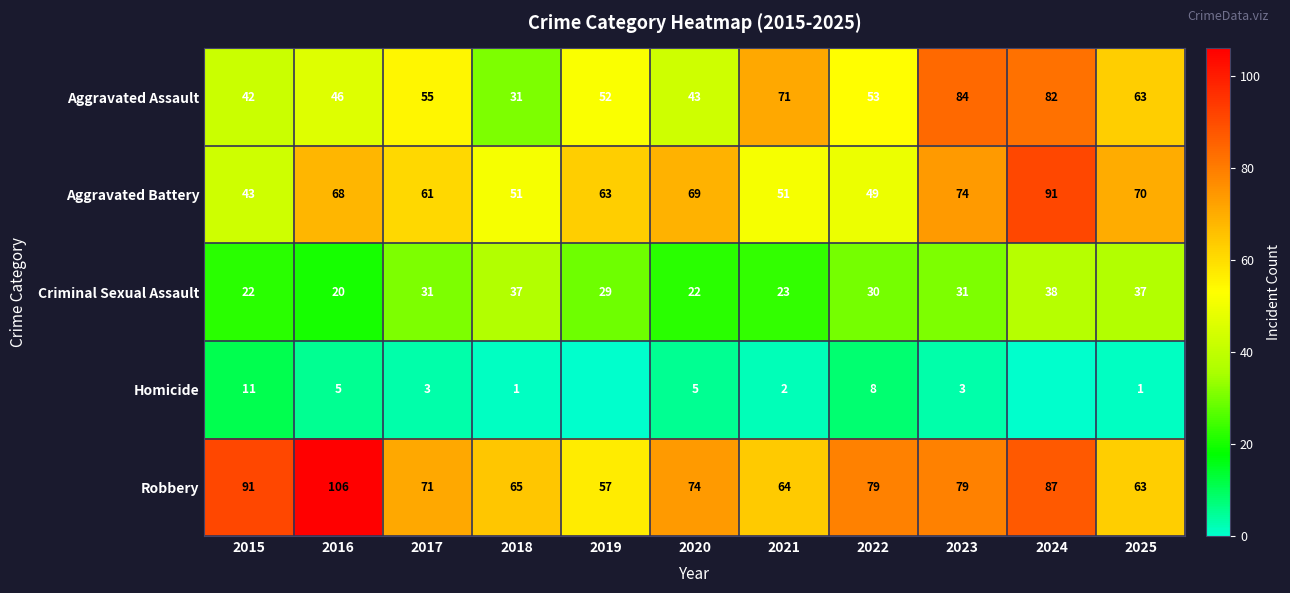

What is the minimum value for Criminal Sexual Assault?

20